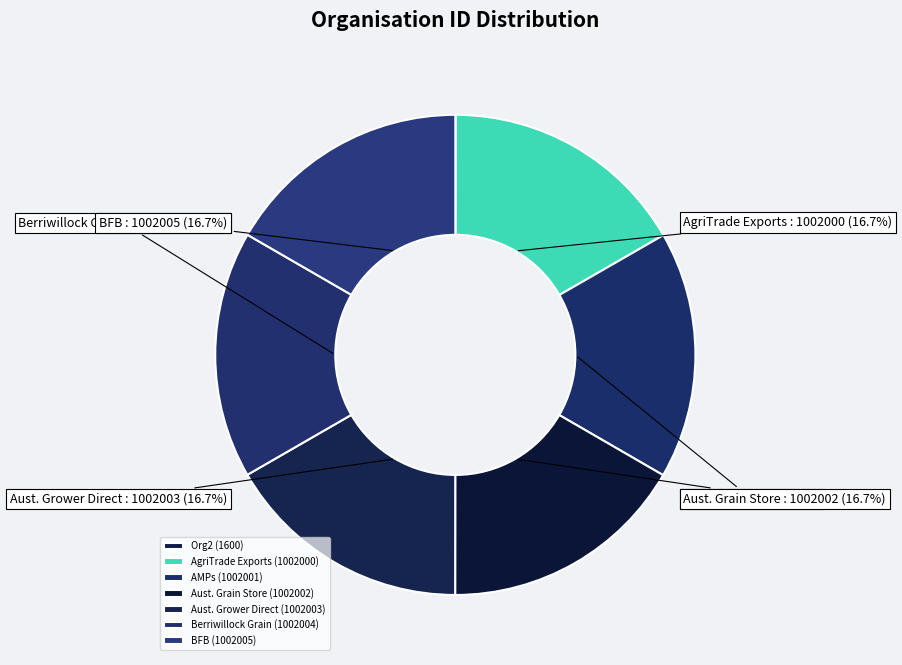

Which category has the smallest portion of the pie?

Org2